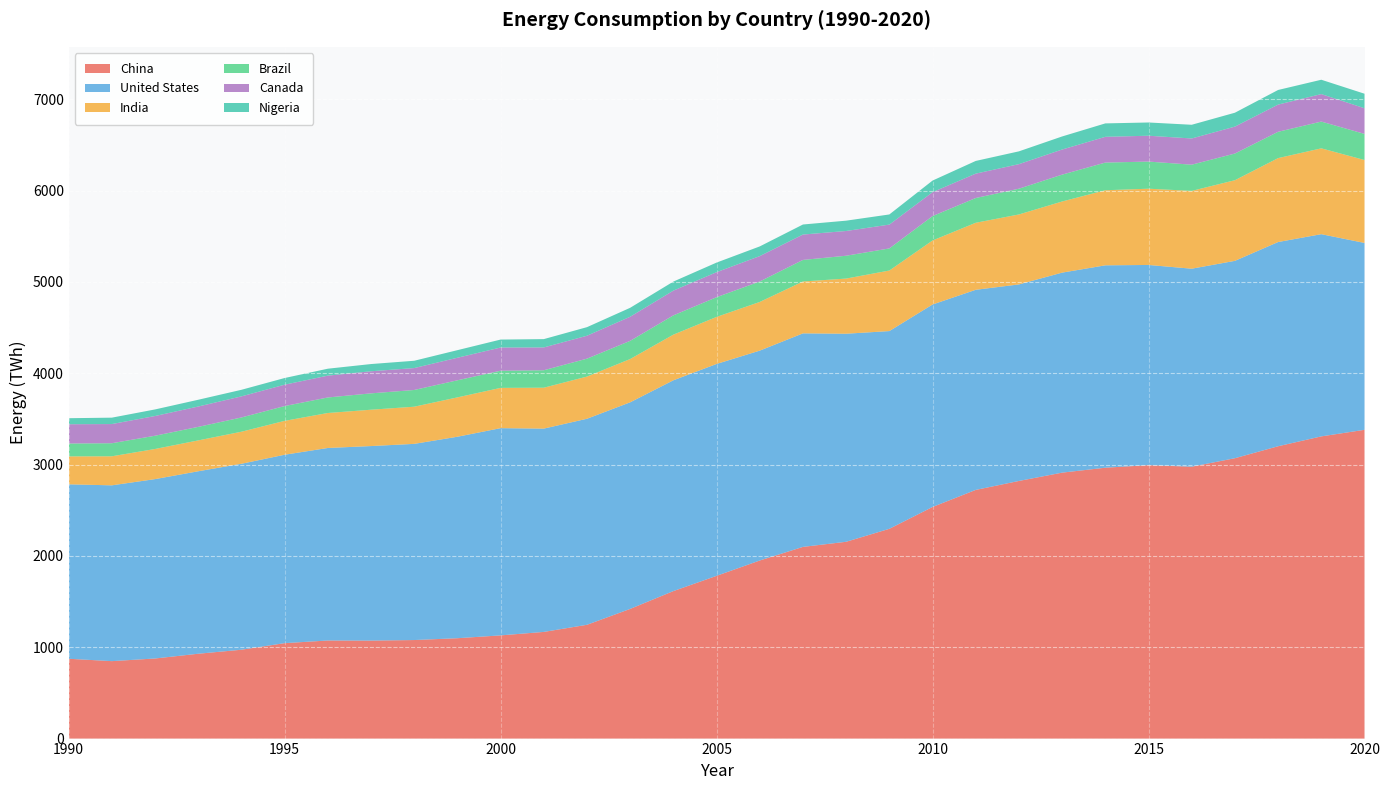

Reading right to left, transcribe all the data shown in this chart.

China: 2020=3381	2019=3309	2018=3201	2017=3070	2016=2977	2015=2994	2014=2966	2013=2912	2012=2821	2011=2723	2010=2536	2009=2297	2008=2155	2007=2099	2006=1950	2005=1782	2004=1615	2003=1420	2002=1246	2001=1168	2000=1130	1999=1099	1998=1079	1997=1073	1996=1074	1995=1045	1994=973	1993=929	1992=877	1991=848	1990=874
United States: 2020=2046	2019=2214	2018=2236	2017=2161	2016=2168	2015=2192	2014=2216	2013=2190	2012=2152	2011=2191	2010=2217	2009=2165	2008=2278	2007=2338	2006=2298	2005=2320	2004=2308	2003=2262	2002=2256	2001=2226	2000=2269	1999=2206	1998=2148	1997=2130	1996=2108	1995=2063	1994=2036	1993=1998	1992=1964	1991=1925	1990=1910
India: 2020=908	2019=940	2018=919	2017=883	2016=852	2015=835	2014=822	2013=779	2012=766	2011=734	2010=701	2009=663	2008=604	2007=568	2006=533	2005=515	2004=500	2003=474	2002=462	2001=448	2000=441	1999=431	1998=407	1997=398	1996=383	1995=371	1994=351	1993=338	1992=330	1991=318	1990=306
Brazil: 2020=286	2019=293	2018=288	2017=292	2016=287	2015=297	2014=303	2013=294	2012=282	2011=271	2010=267	2009=242	2008=250	2007=236	2006=224	2005=216	2004=211	2003=199	2002=196	2001=191	2000=188	1999=187	1998=183	1997=179	1996=170	1995=162	1994=156	1993=148	1992=145	1991=143	1990=141
Canada: 2020=281	2019=301	2018=298	2017=295	2016=287	2015=283	2014=282	2013=275	2012=269	2011=267	2010=262	2009=261	2008=271	2007=278	2006=278	2005=274	2004=271	2003=264	2002=251	2001=250	2000=254	1999=247	1998=240	1997=242	1996=239	1995=234	1994=231	1993=223	1992=216	1991=210	1990=211
Nigeria: 2020=159	2019=157	2018=160	2017=152	2016=150	2015=145	2014=147	2013=143	2012=140	2011=139	2010=127	2009=111	2008=113	2007=110	2006=106	2005=105	2004=99	2003=98	2002=94	2001=91	2000=87	1999=83	1998=80	1997=79	1996=76	1995=73	1994=72	1993=74	1992=72	1991=70	1990=66